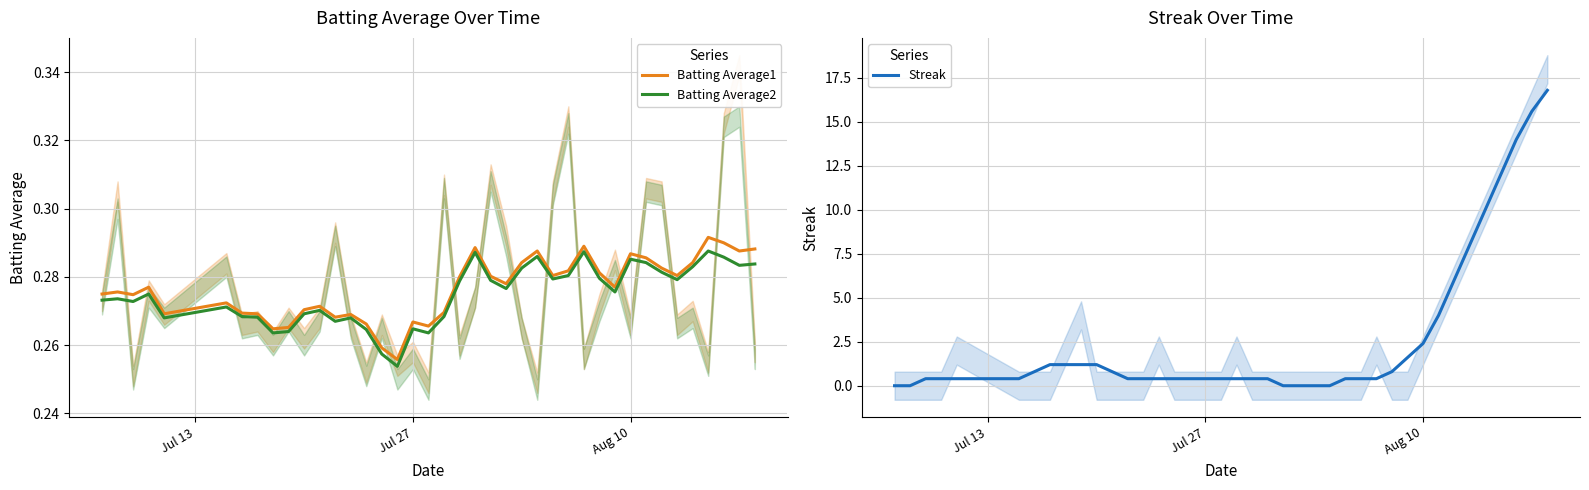

Does the chart have visible grid lines?

Yes